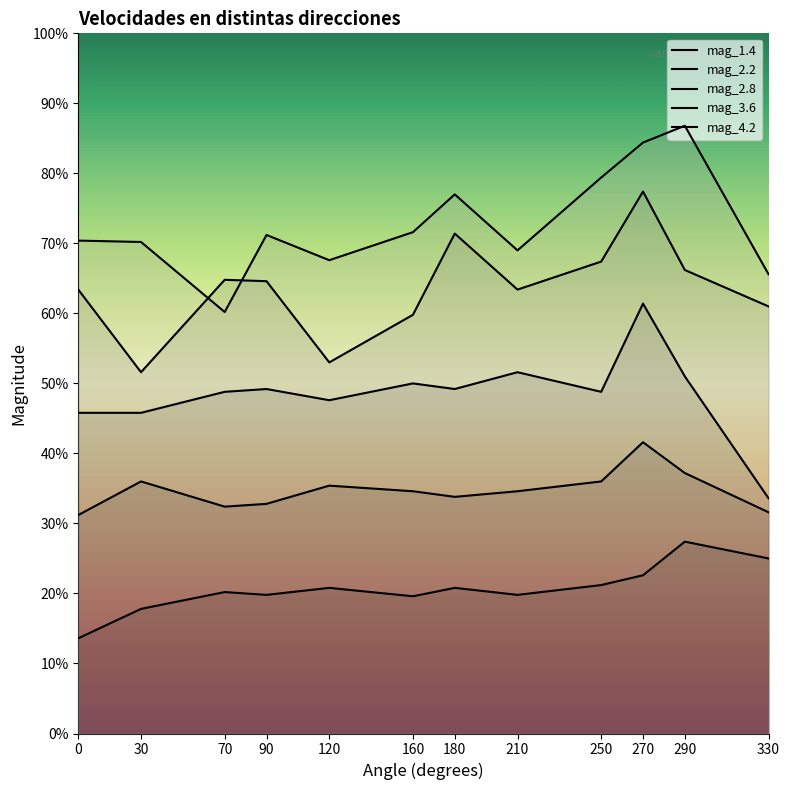

True or false: mag_4.2 has more than 0 points higher than both neighbors.

True